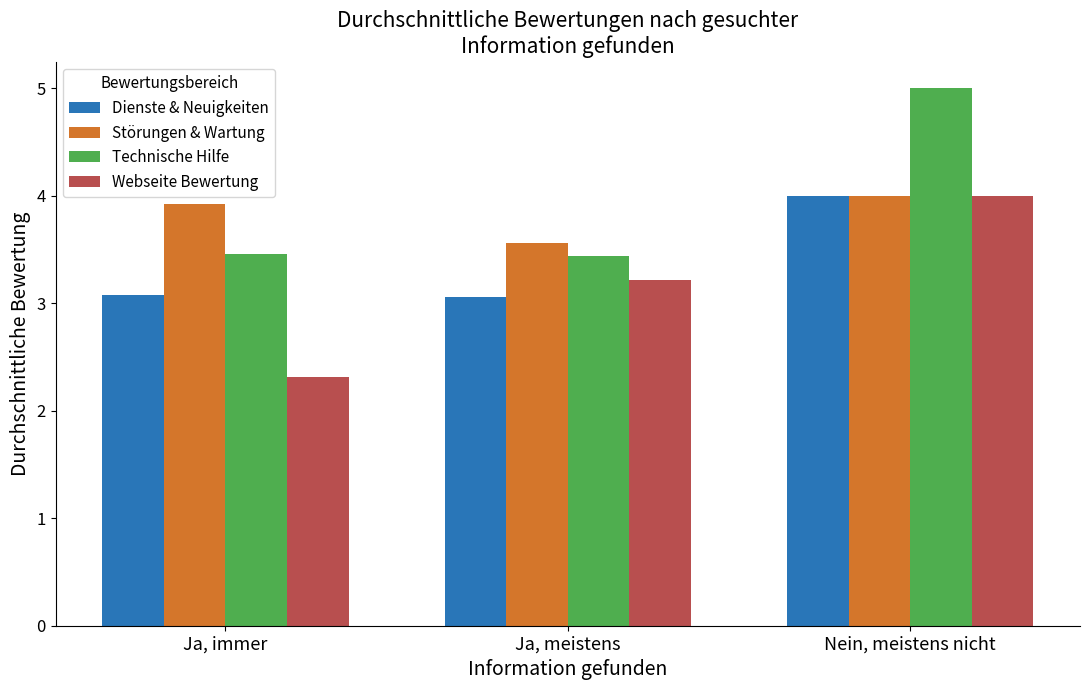

How many bars are there in each group?

4